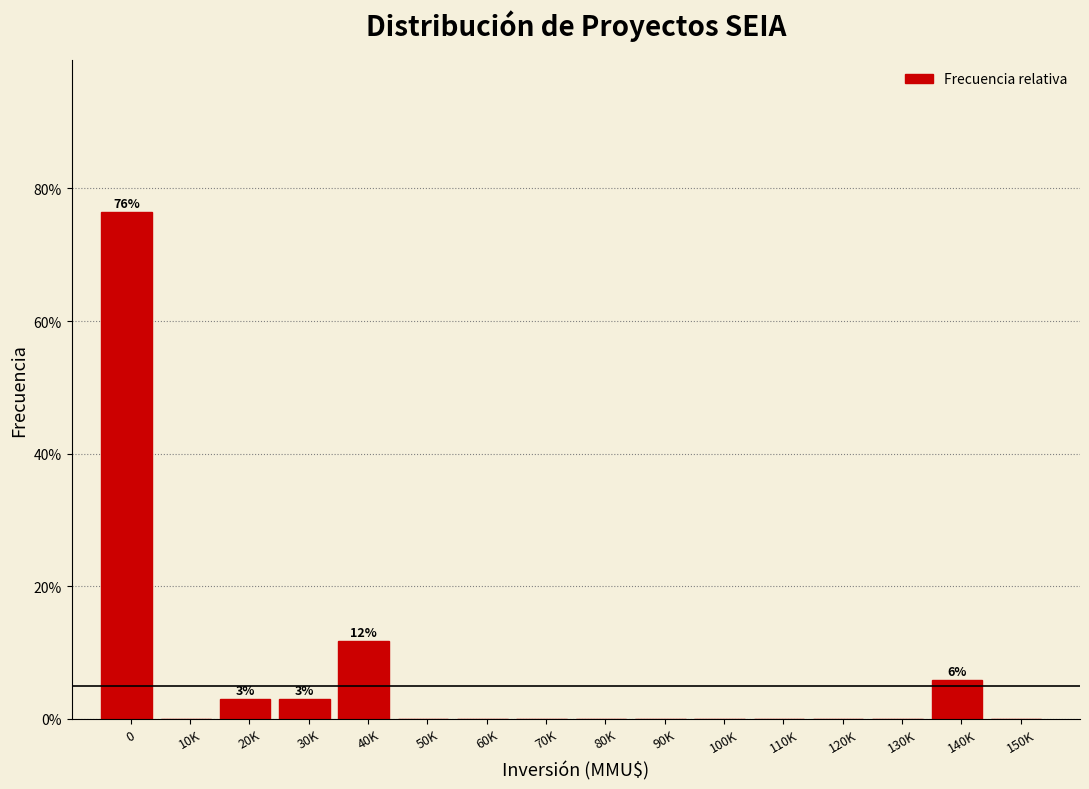

Reading left to right, extract all data points from this chart.

0=76.5	10K=0.0	20K=2.9	30K=2.9	40K=11.8	50K=0.0	60K=0.0	70K=0.0	80K=0.0	90K=0.0	100K=0.0	110K=0.0	120K=0.0	130K=0.0	140K=5.9	150K=0.0